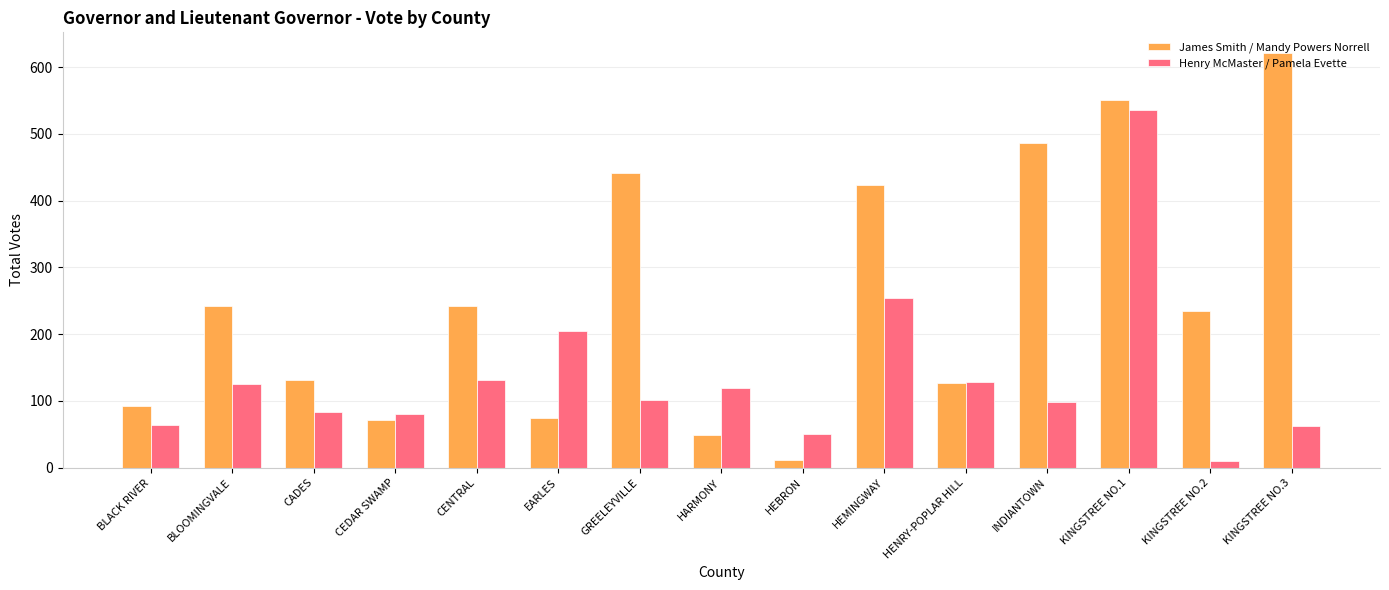

At which label is Henry McMaster / Pamela Evette closest to 273?

HEMINGWAY